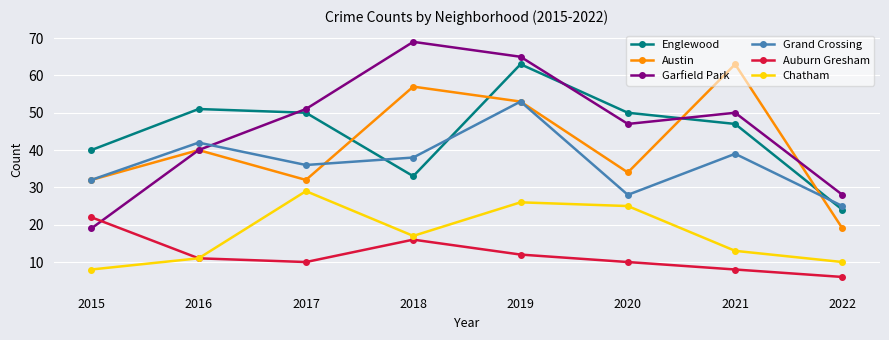

Where is the first local minimum for Grand Crossing?

2017